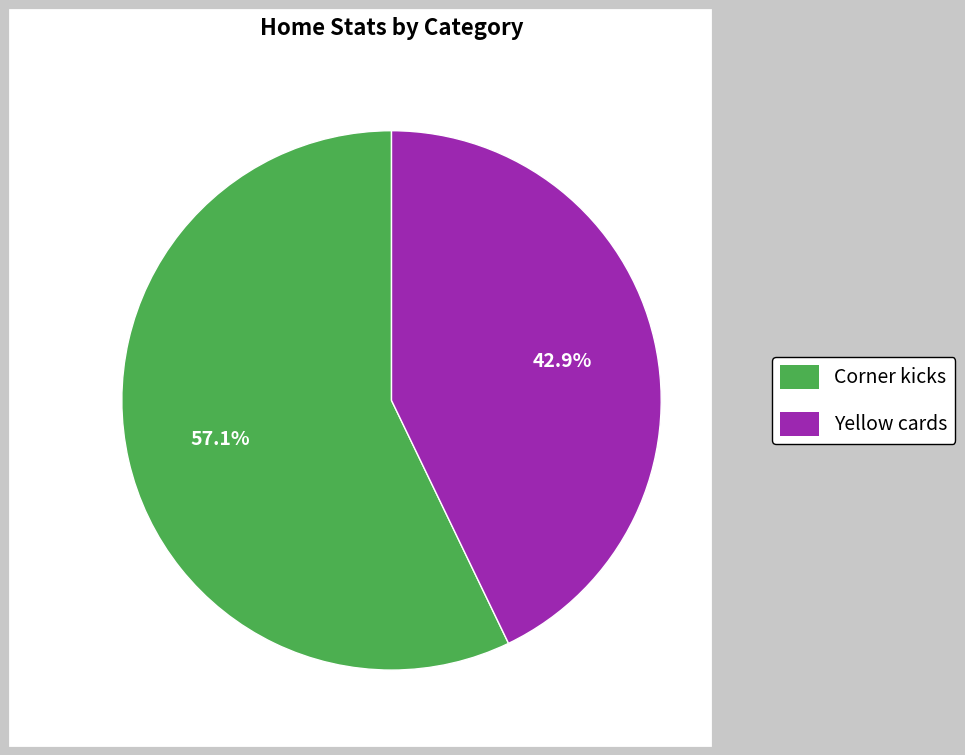

Which slice is the smallest?

Yellow cards